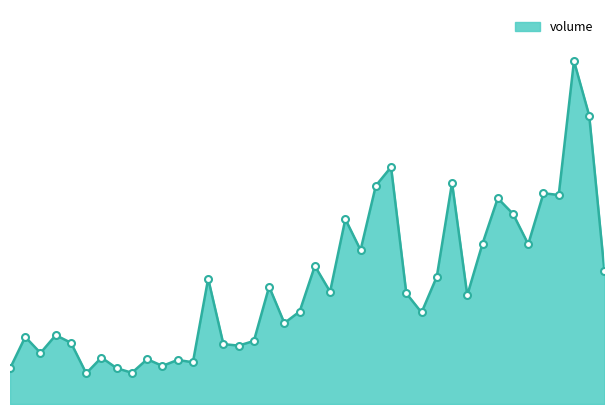

At which category does the chart reach its peak across all series?

2019-10-08